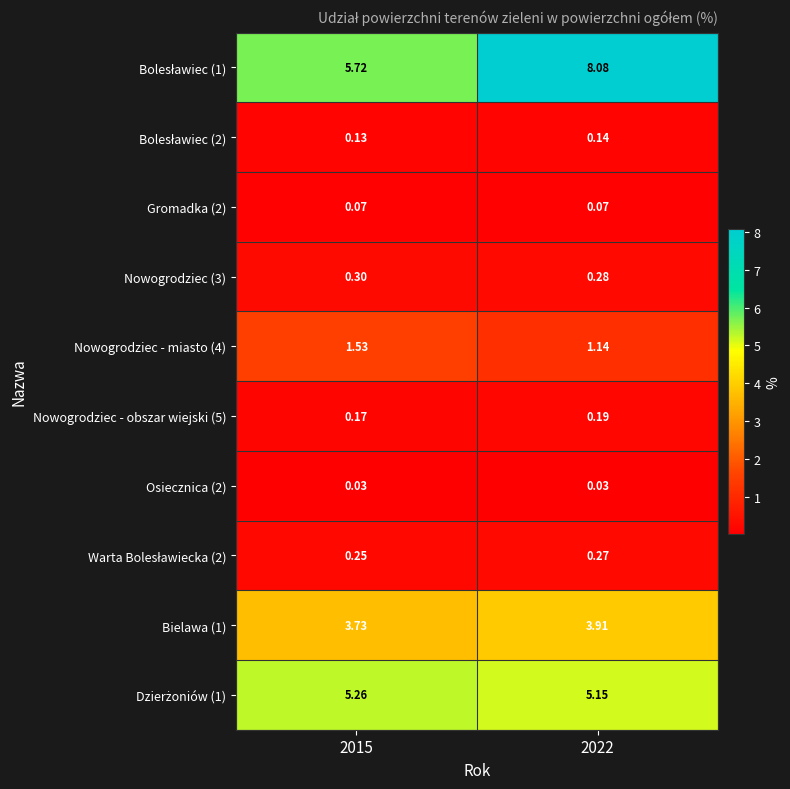

Is the value of Gromadka (2) at 2015 greater than the value of Bielawa (1) at 2015?

No